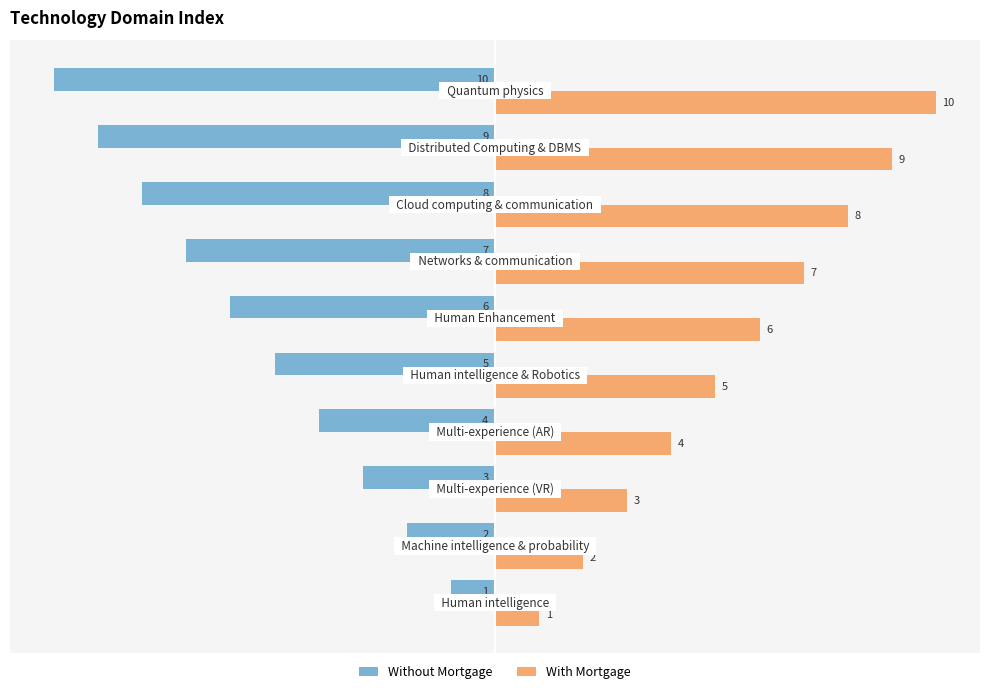

What is the greatest value displayed?

10